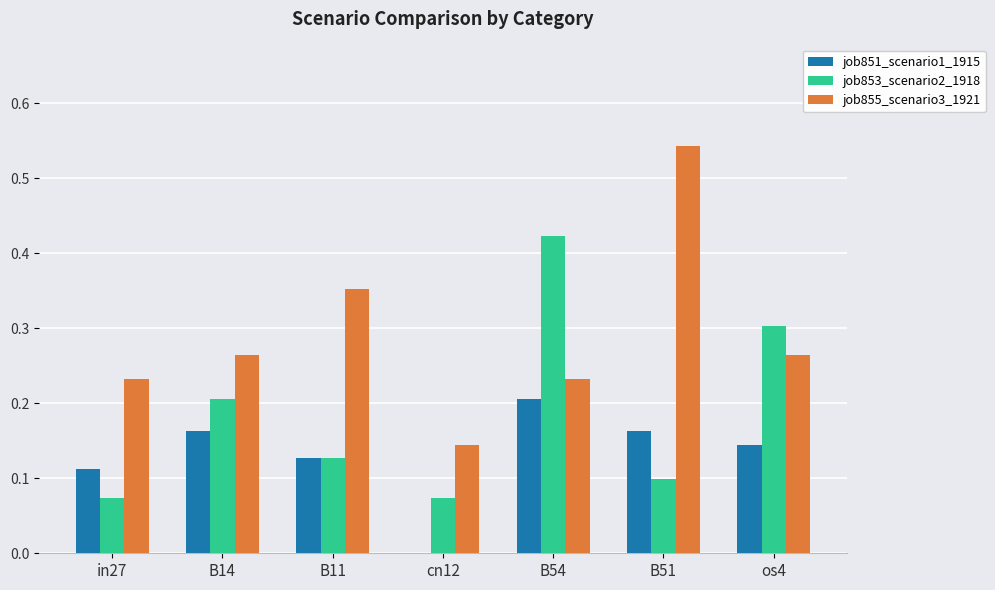

At which label does job851_scenario1_1915 reach its peak?

B54